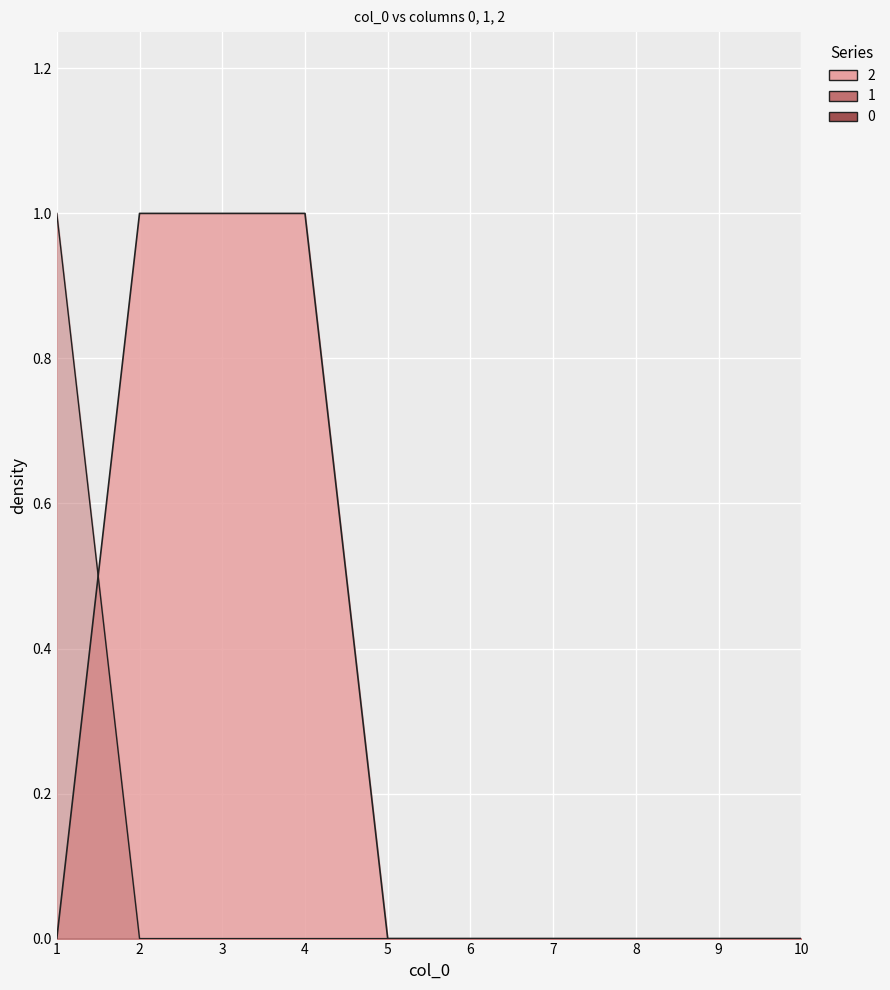

Which series changed the most between 3 and 8?

2